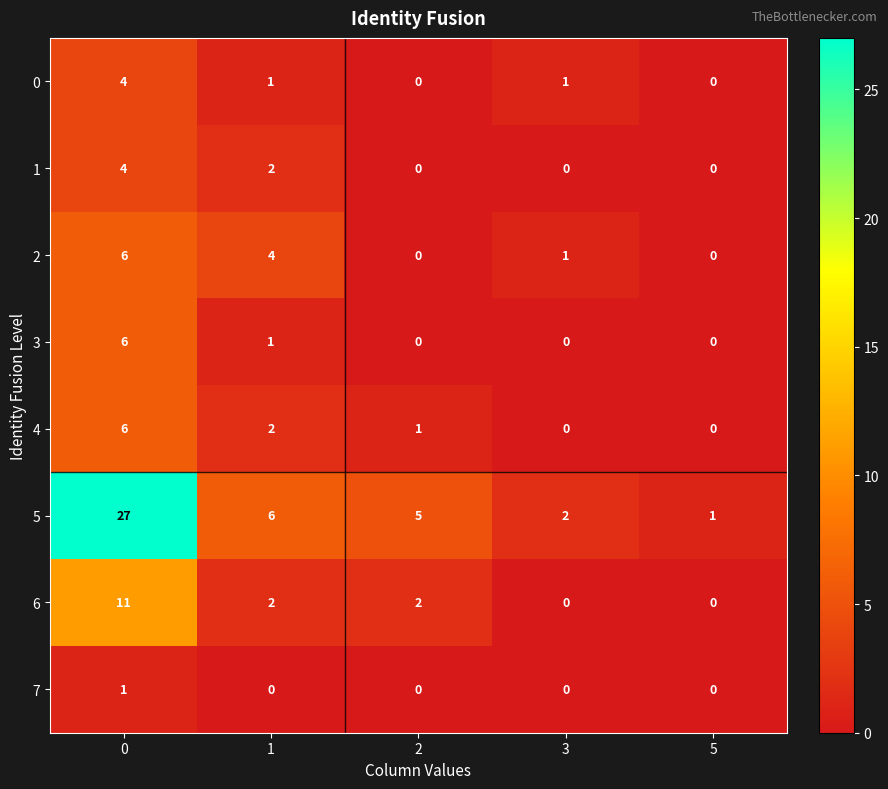

Is it true that 3 equals 0 at 2?

True